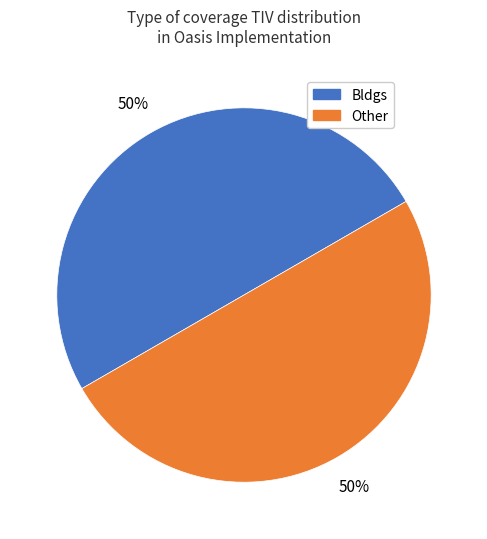

To the nearest percent, what is the average slice percentage?

50%